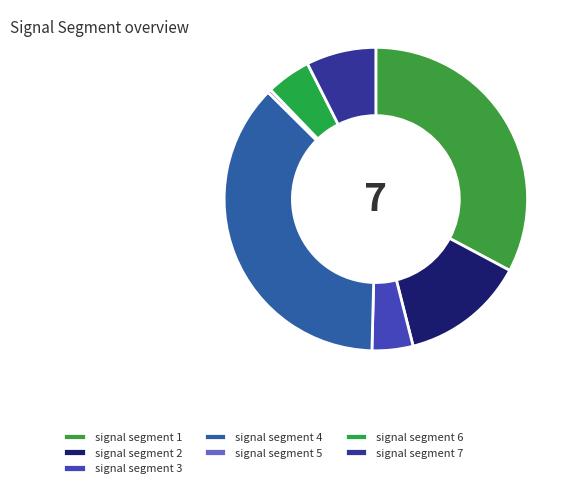

Rank the categories by value from lowest to highest.

signal segment 5, signal segment 3, signal segment 6, signal segment 7, signal segment 2, signal segment 1, signal segment 4